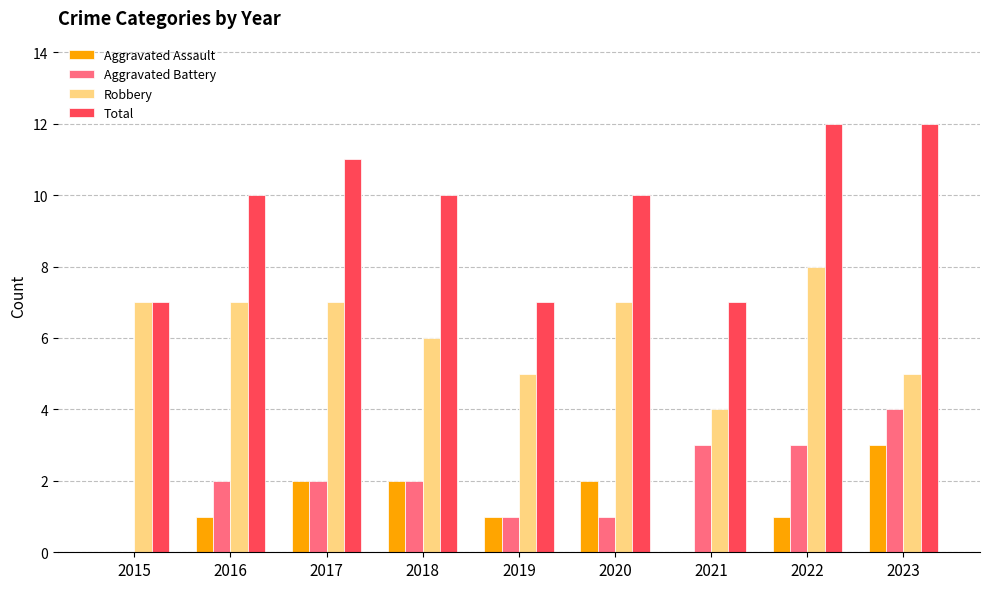

What is the average value of the Robbery series?

6